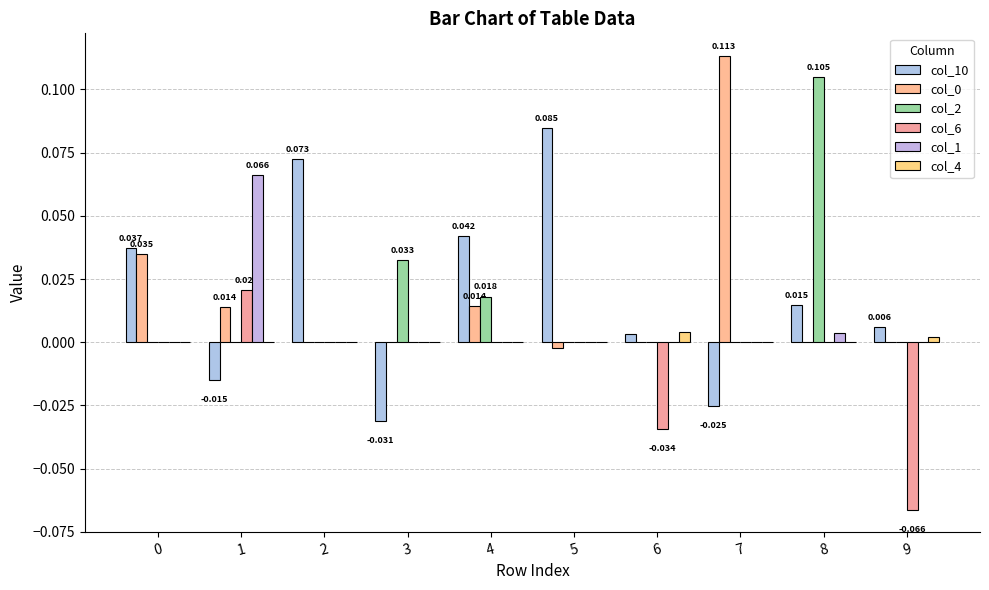

Does the chart contain stacked bars?

No